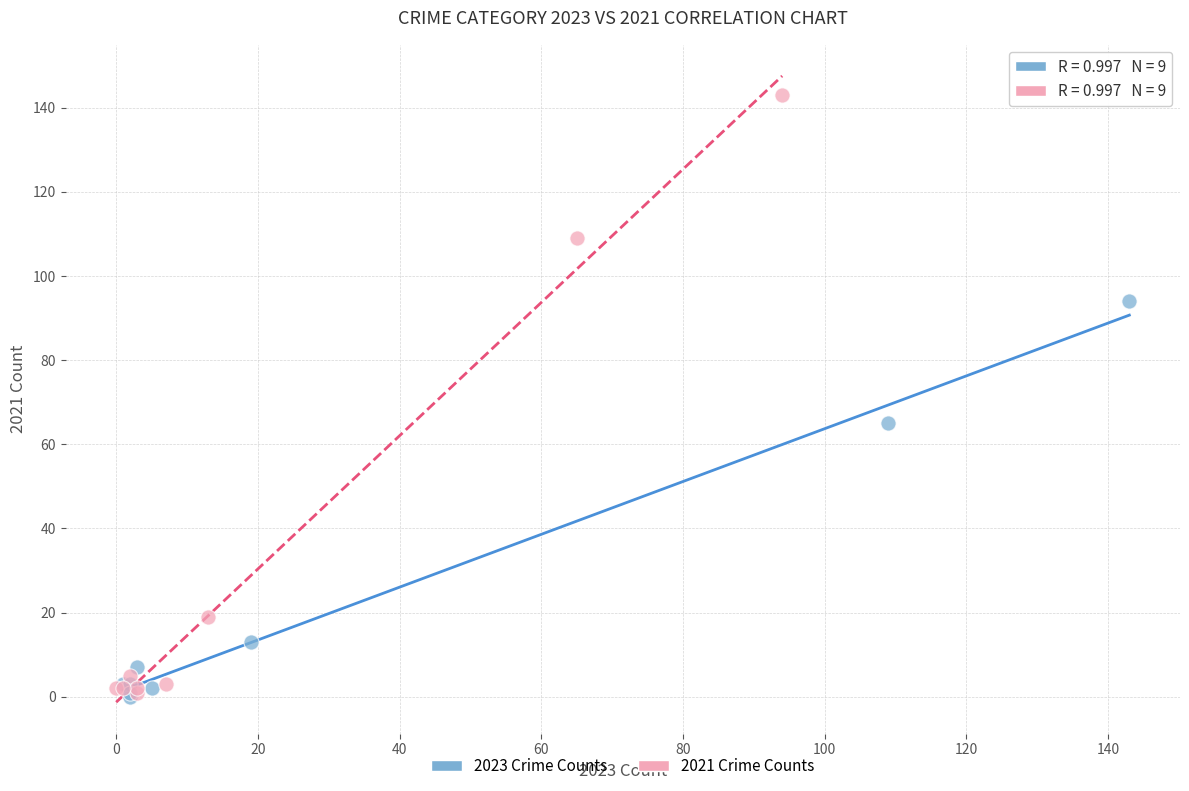

Which series reaches the maximum Y coordinate?

2021 Crime Counts